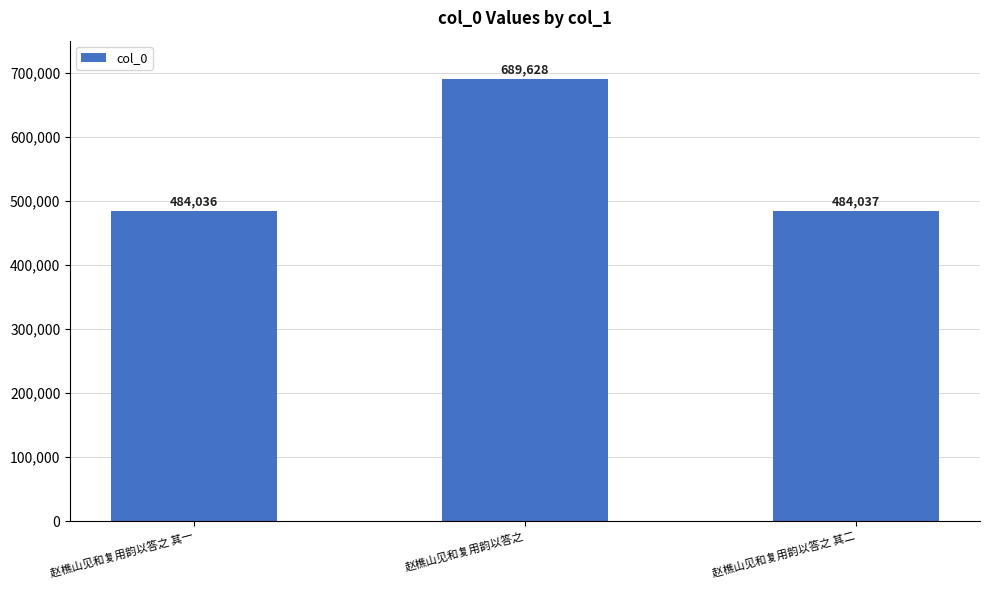

Is it true that the value at 赵樵山见和复用韵以答之 is 186491?

False